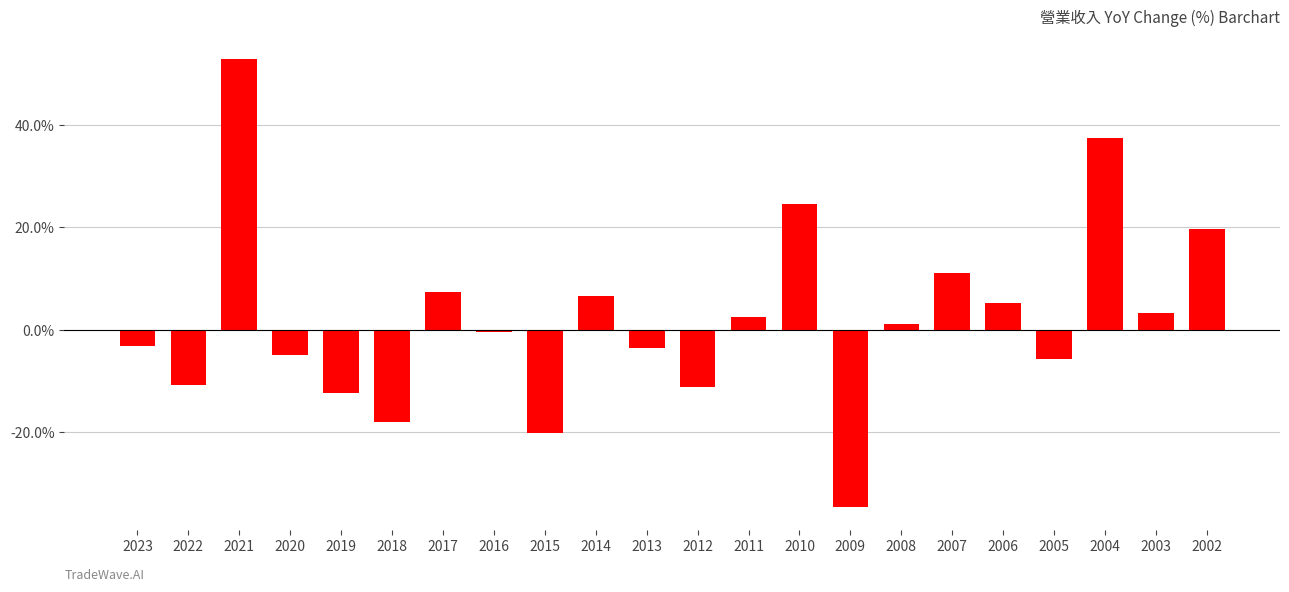

The chart shows a value of 1.0 at 2008. True or false?

True